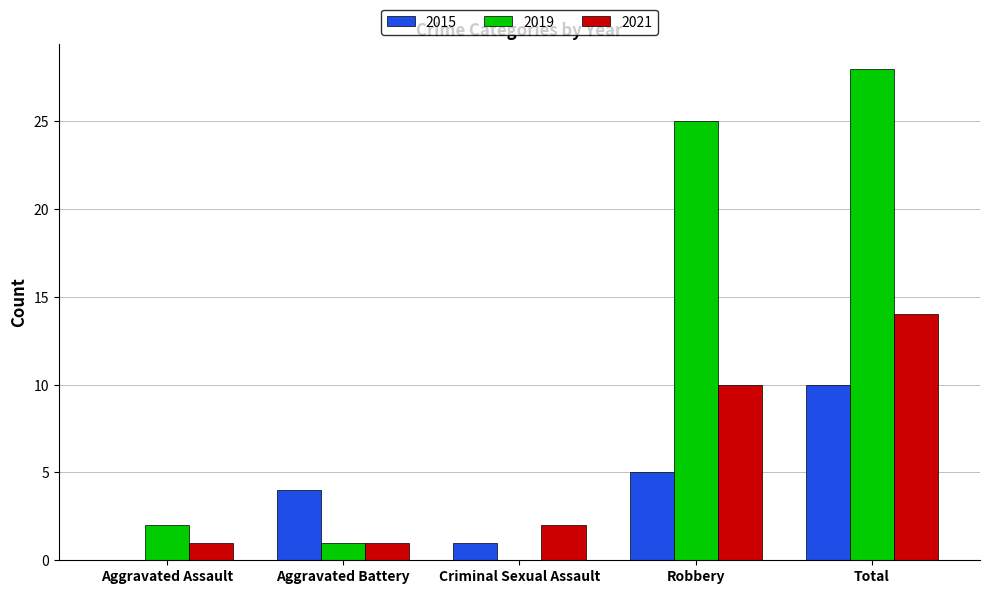

Between Aggravated Battery and Total, which series saw the biggest shift?

2019